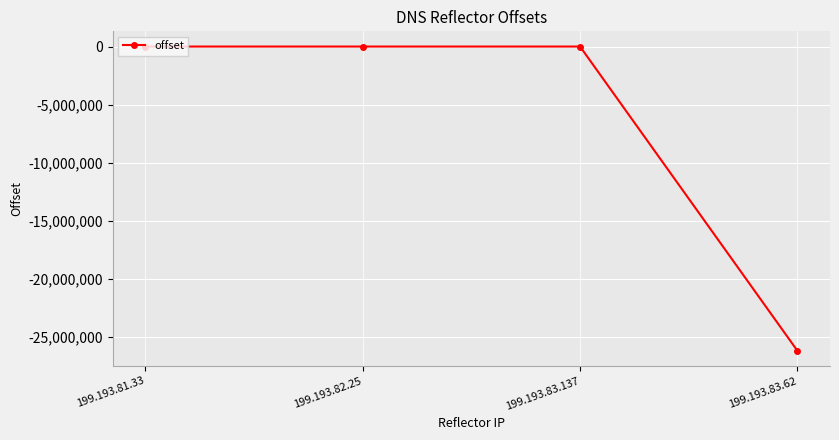

What is the sum of all values?

-26195265